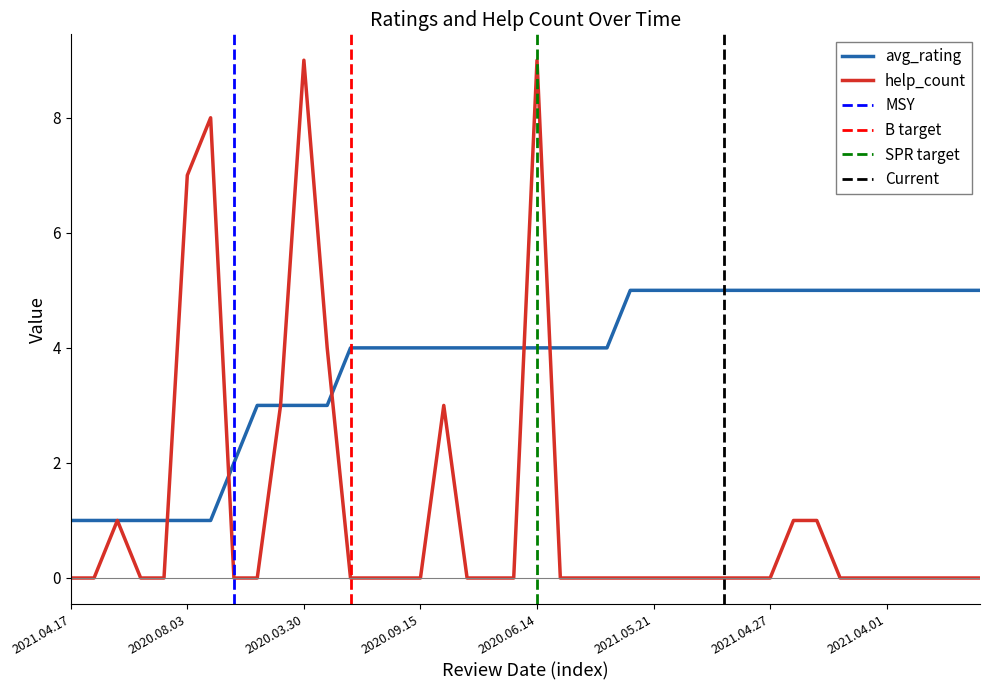

Where is help_count nearest to the value 4?

2020.03.27